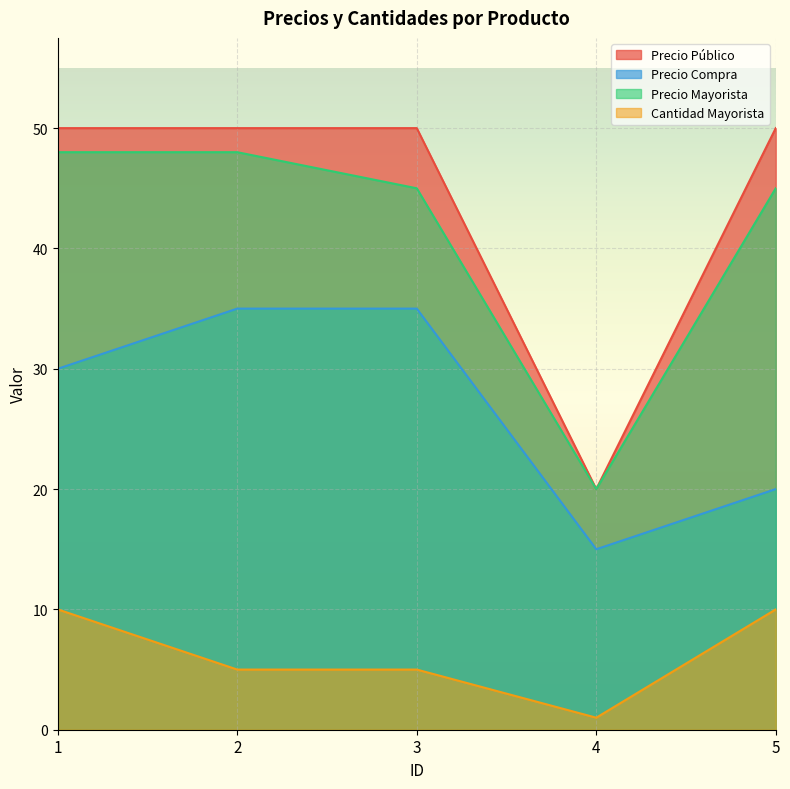

Which series has the largest range (max minus min)?

Precio Público